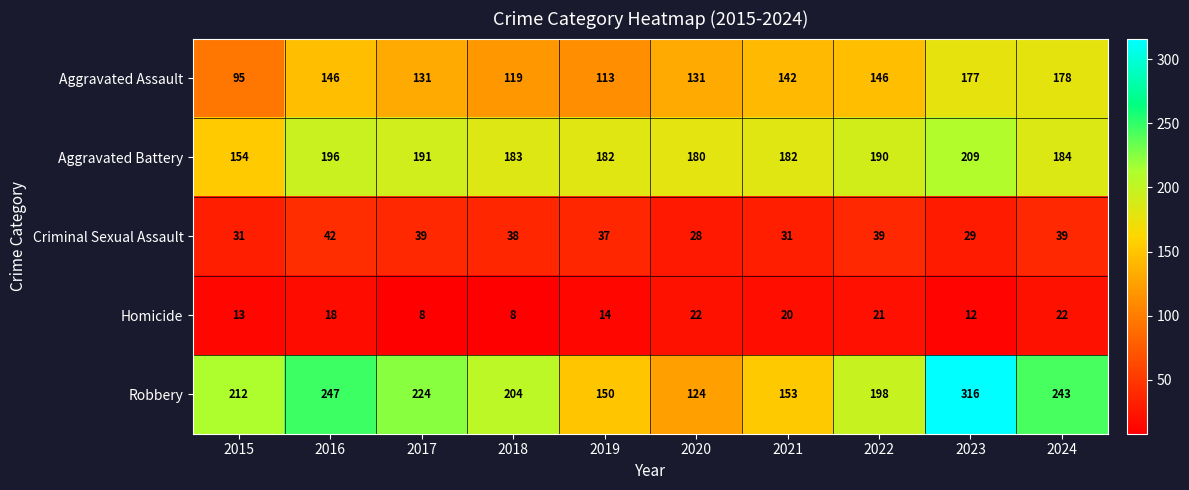

What is the difference between the Aggravated Assault values at 2016 and 2021?

4